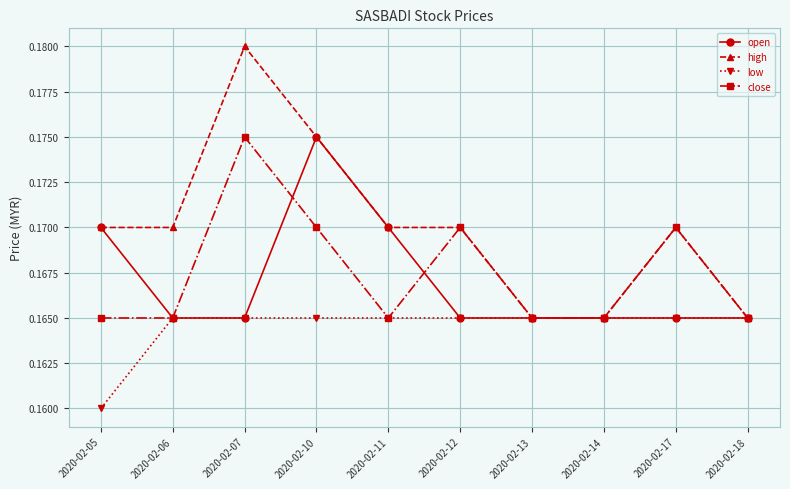

Count the high values in the range 0 to 1.

10